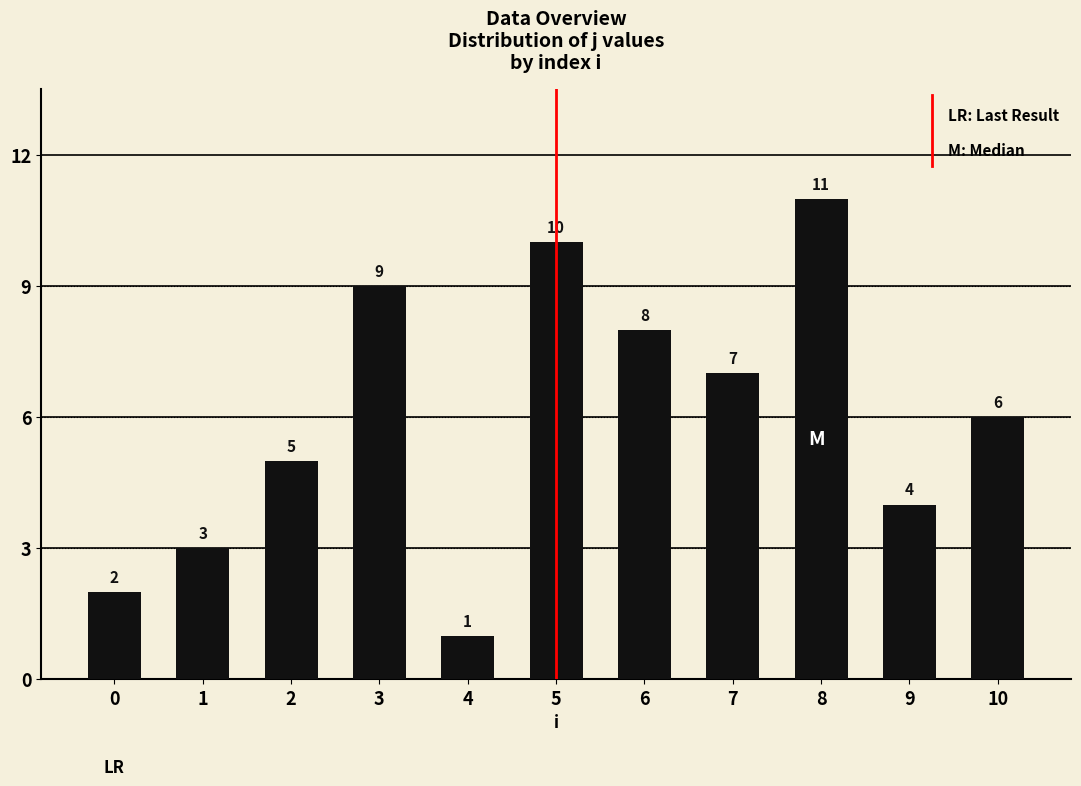

The value at 2 is 5. True or false?

True